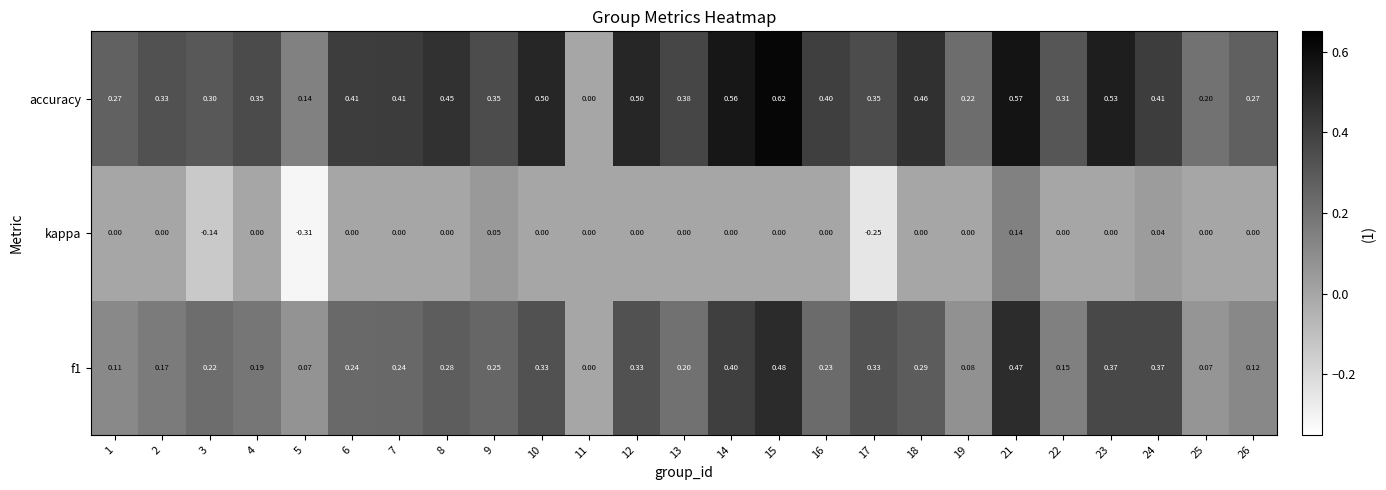

How many categories are shown in the chart?

25